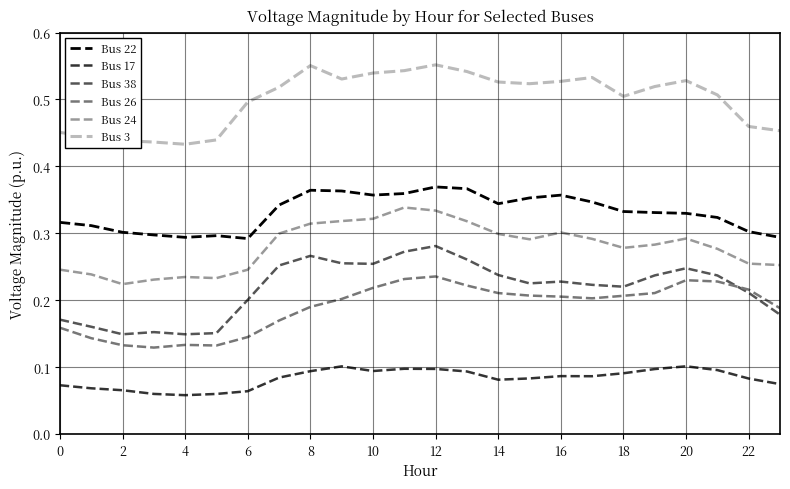

Which series has the widest spread of values?

Bus 38